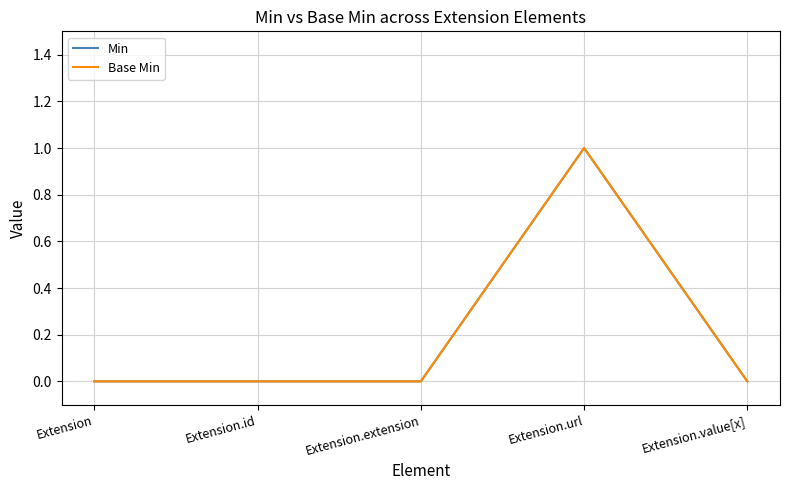

At Extension, list the series in order from largest to smallest.

Min, Base Min